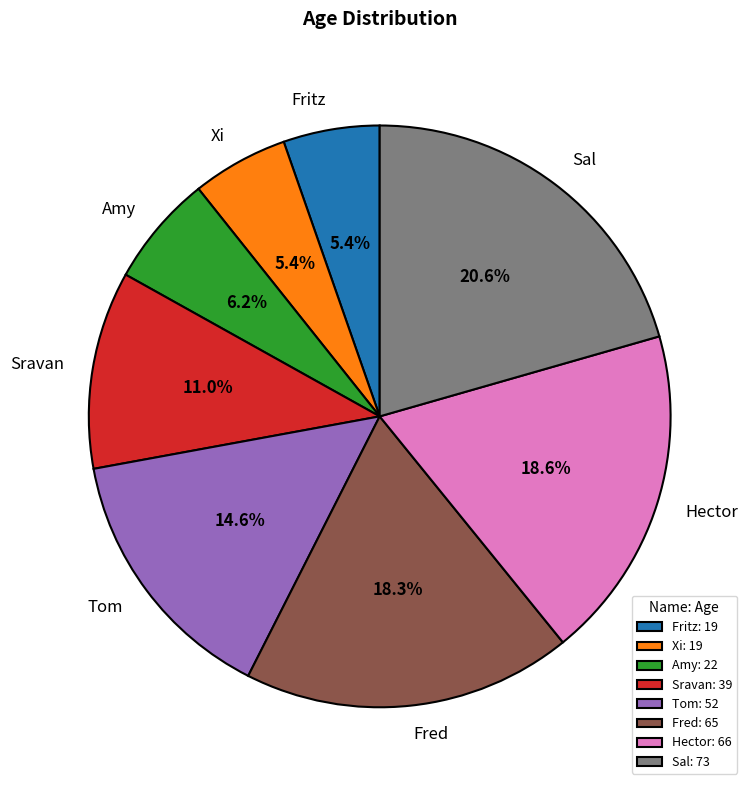

Count the number of slices in the pie.

8